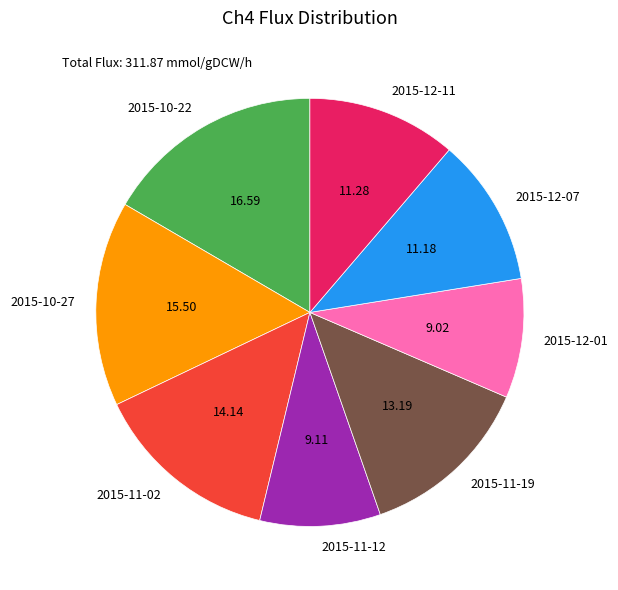

Does 2015-10-22 represent more than half of the total?

No